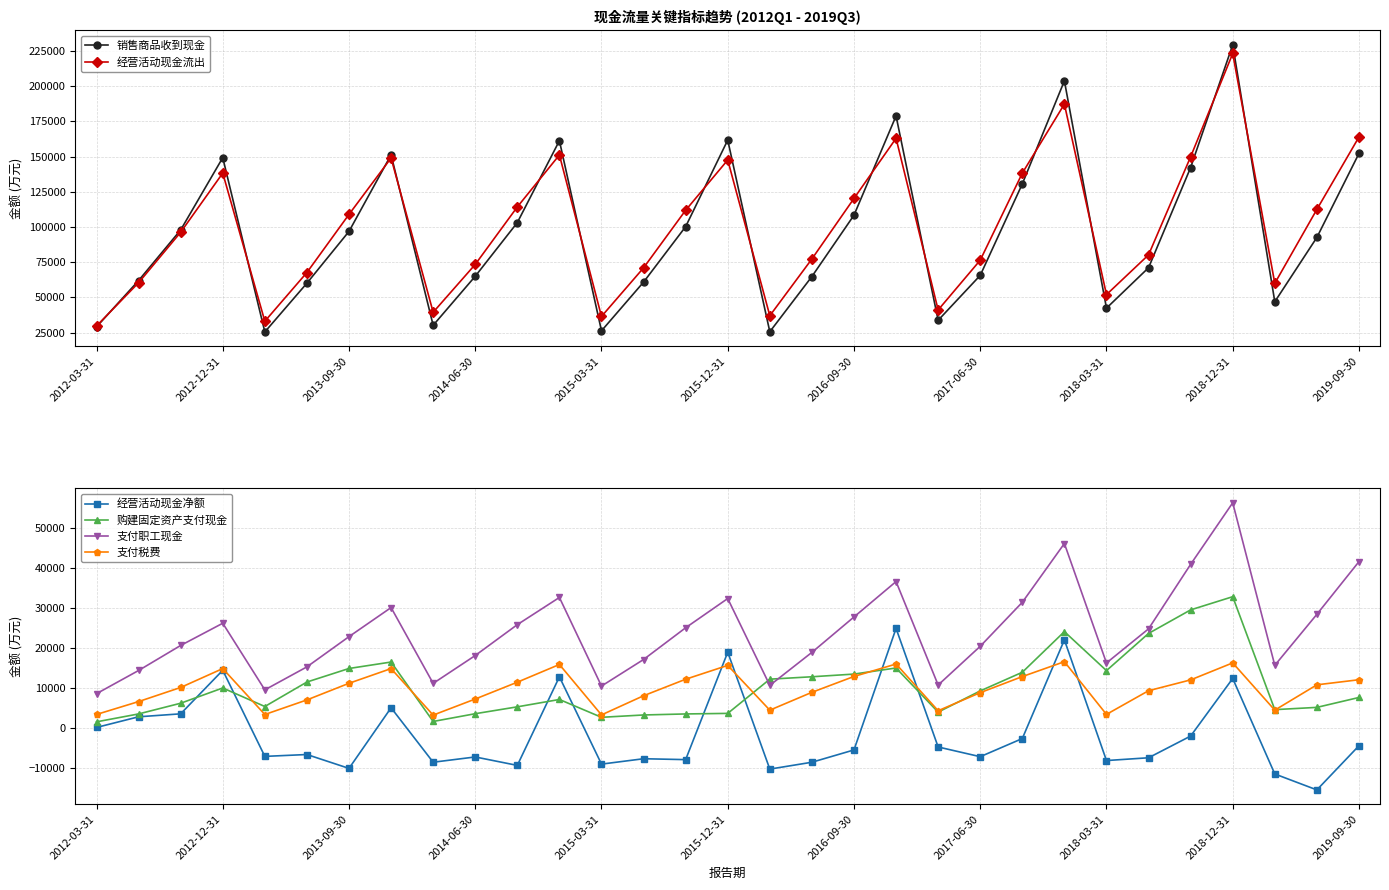

The value of 经营活动现金净额 at 2014-06-30 is -7350. True or false?

True